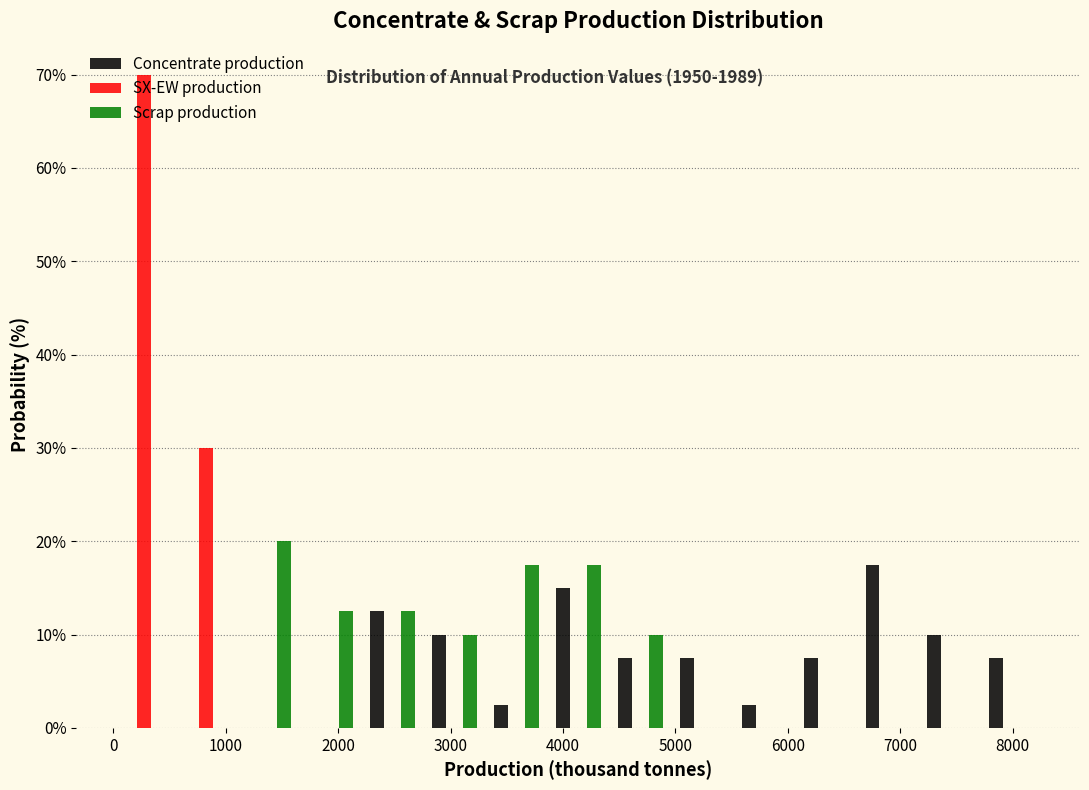

What is the height of the Scrap production bar covering 3300 to 3900 on the x-axis? Neither the bar edges nor the heights are printed on the chart, so give them approximately, as read against the axes.

18